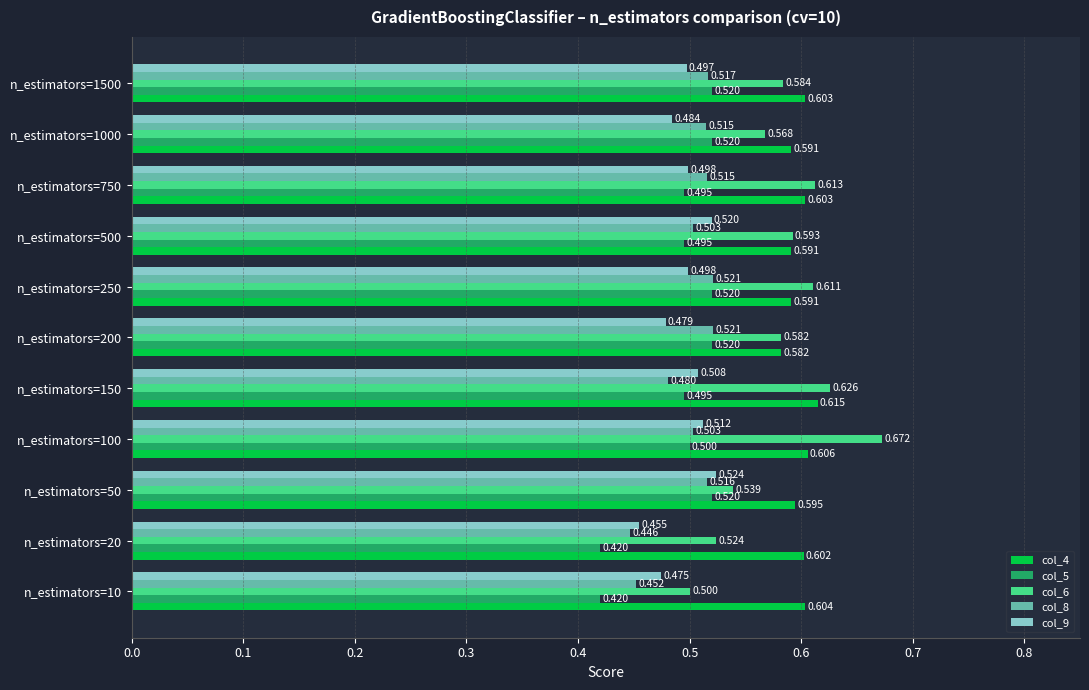

Count the number of data series in this chart.

5